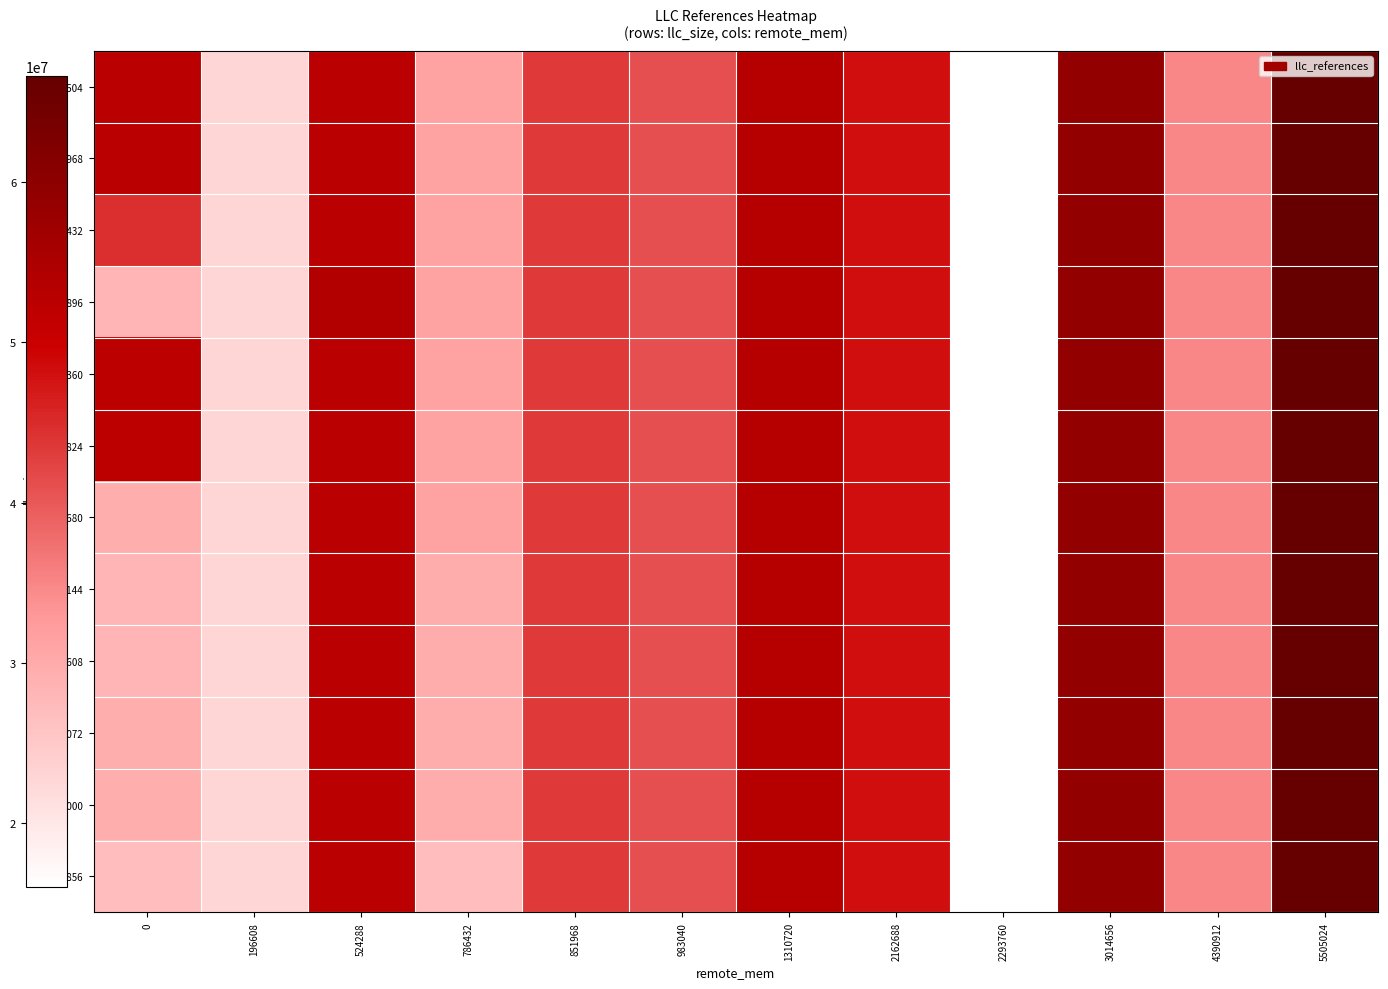

Between 2293760 and 196608, which is larger?

196608